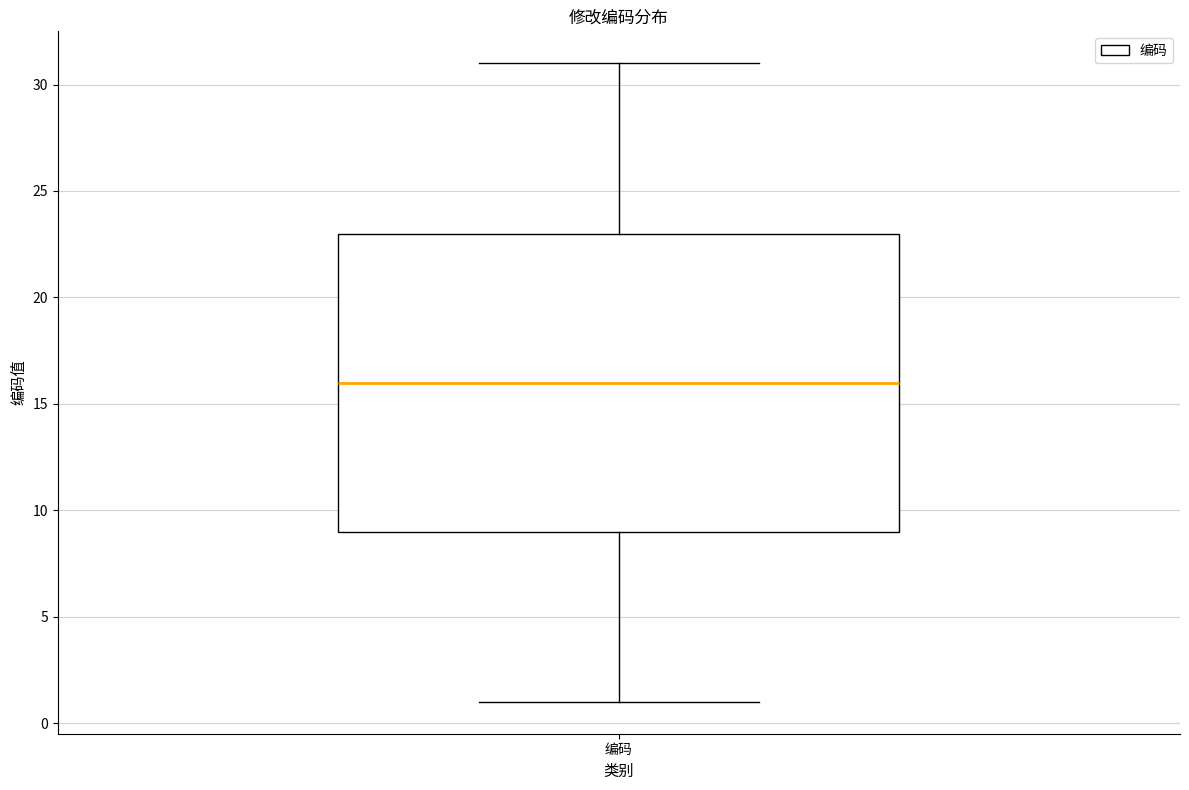

Read this box plot against the y-axis: the position of the median line, the range covered by the box, and the ends of both whiskers. The values are not printed on the chart, so give them approximately, as read against the axis.

median 16, box 9 to 23, whiskers 1 to 31